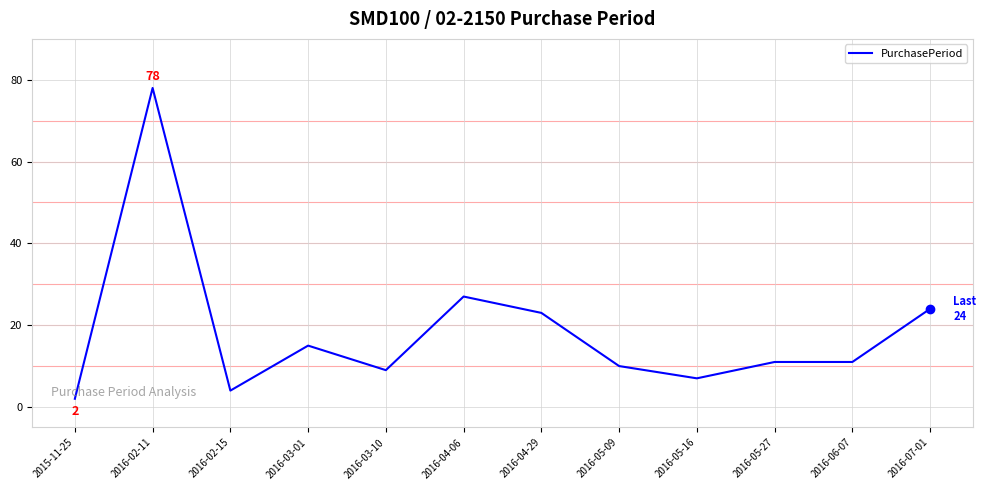

Reading left to right, extract all data points from this chart.

2	78	4	15	9	27	23	10	7	11	11	24